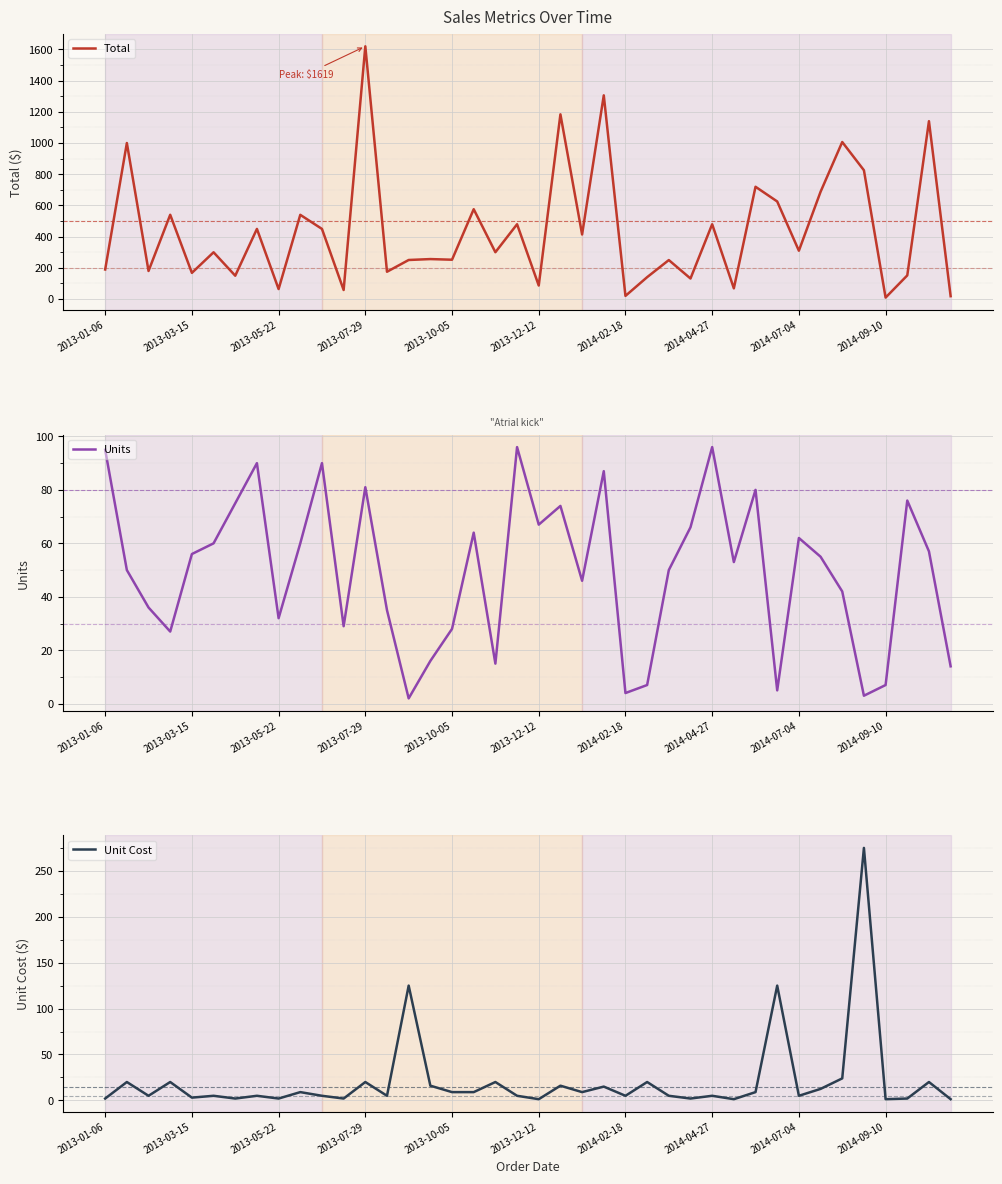

At which label does Total reach its peak?

2013-07-29